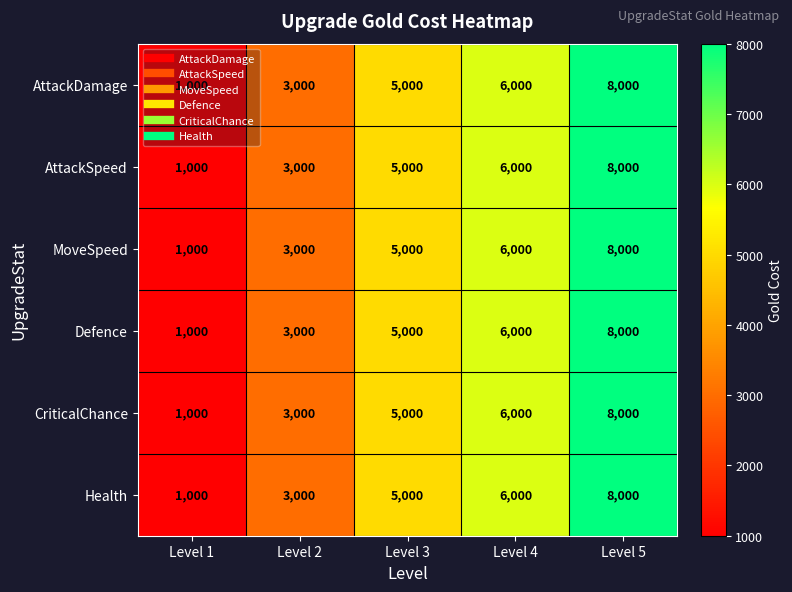

The value of CriticalChance at Level 1 is 1000. True or false?

True